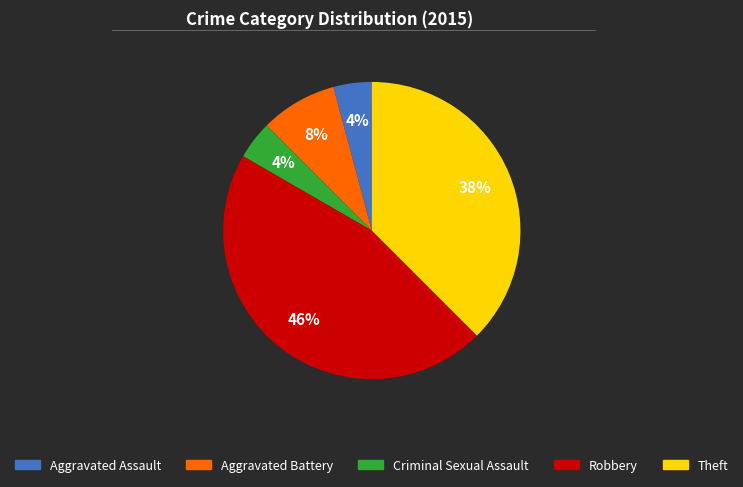

Which slice is the largest?

Robbery